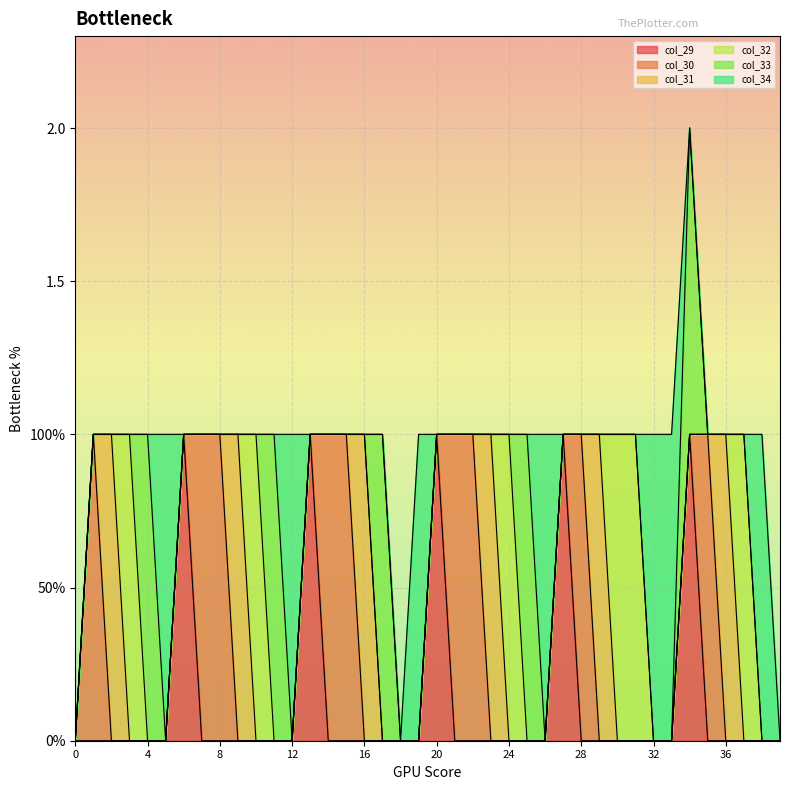

How many data points does each series have?

40